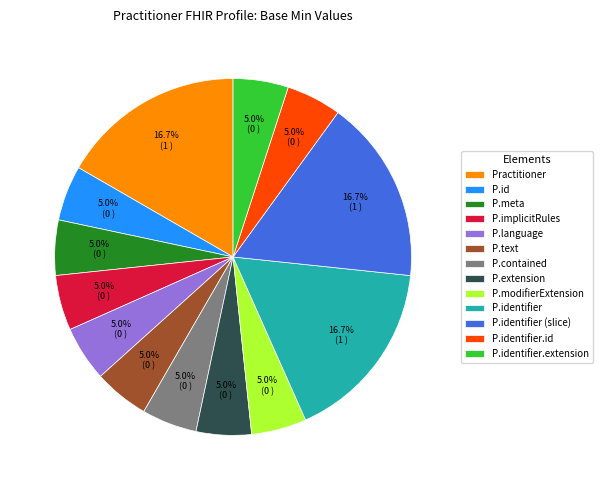

What is the total percentage of P.modifierExtension and P.identifier (slice)?

21.7%